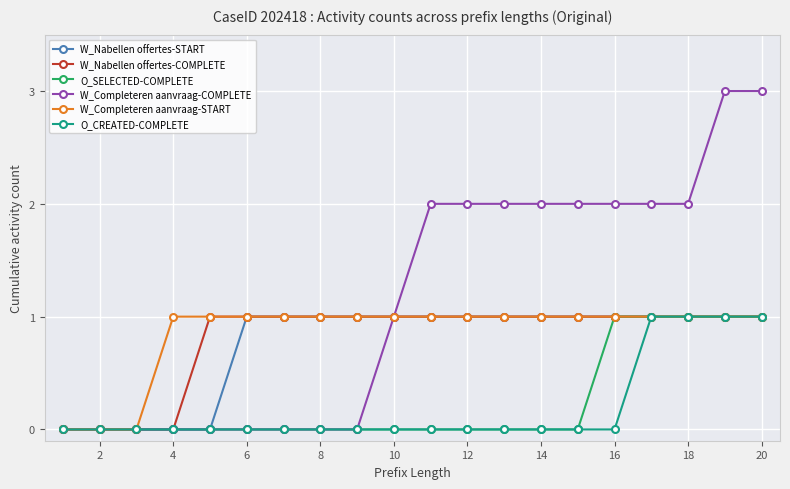

What is the maximum value shown in the chart?

3